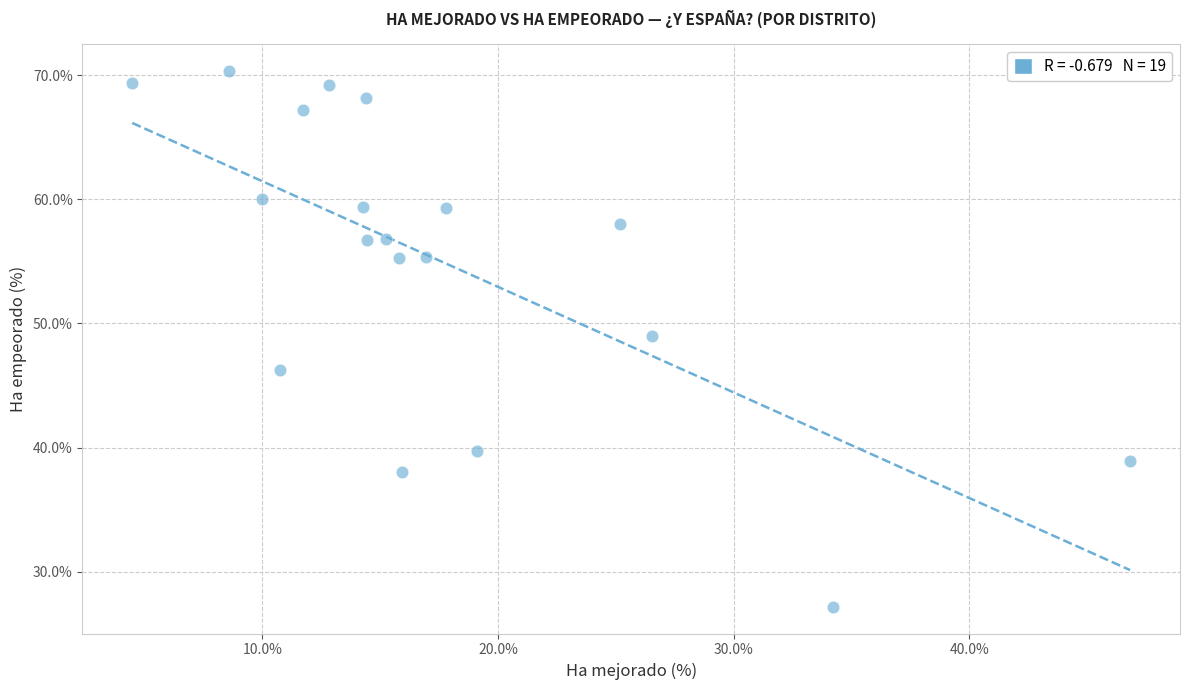

What Y value in the scatter plot is closest to 48?

49.0